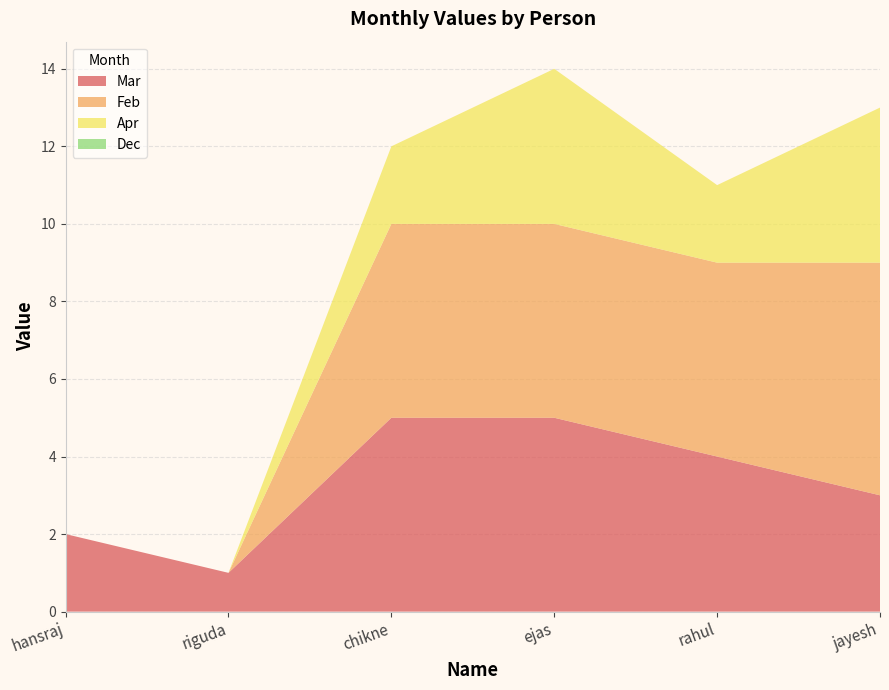

Reading left to right, list all the values displayed in this chart.

Mar: hansraj=2	riguda=1	chikne=5	ejas=5	rahul=4	jayesh=3
Feb: hansraj=0	riguda=0	chikne=5	ejas=5	rahul=5	jayesh=6
Apr: hansraj=0	riguda=0	chikne=2	ejas=4	rahul=2	jayesh=4
Dec: hansraj=0	riguda=0	chikne=0	ejas=0	rahul=0	jayesh=0